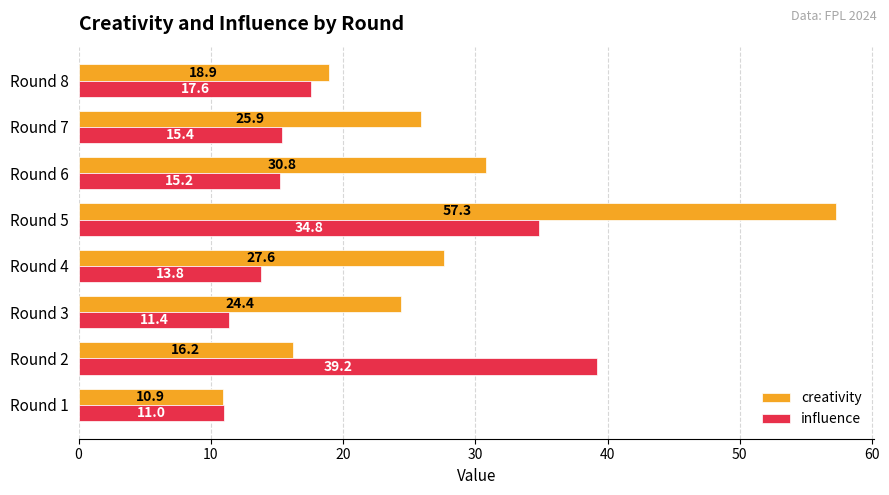

At how many categories does at least one series exceed 12?

7